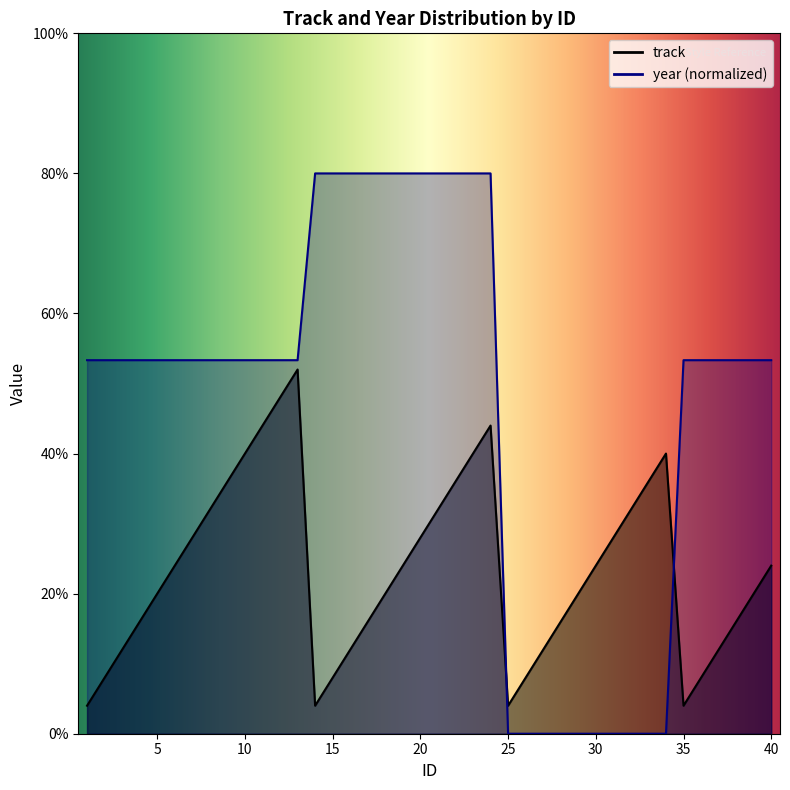

Which series ends up on top after the final intersection of track and year?

year